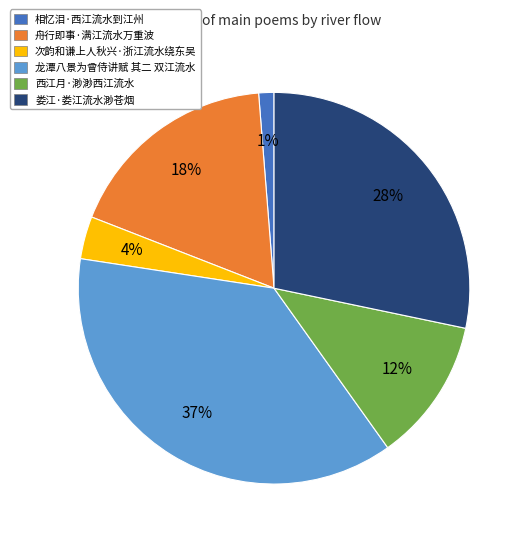

To the nearest percent, what percentage of the pie is 娄江·娄江流水渺苍烟?

28%